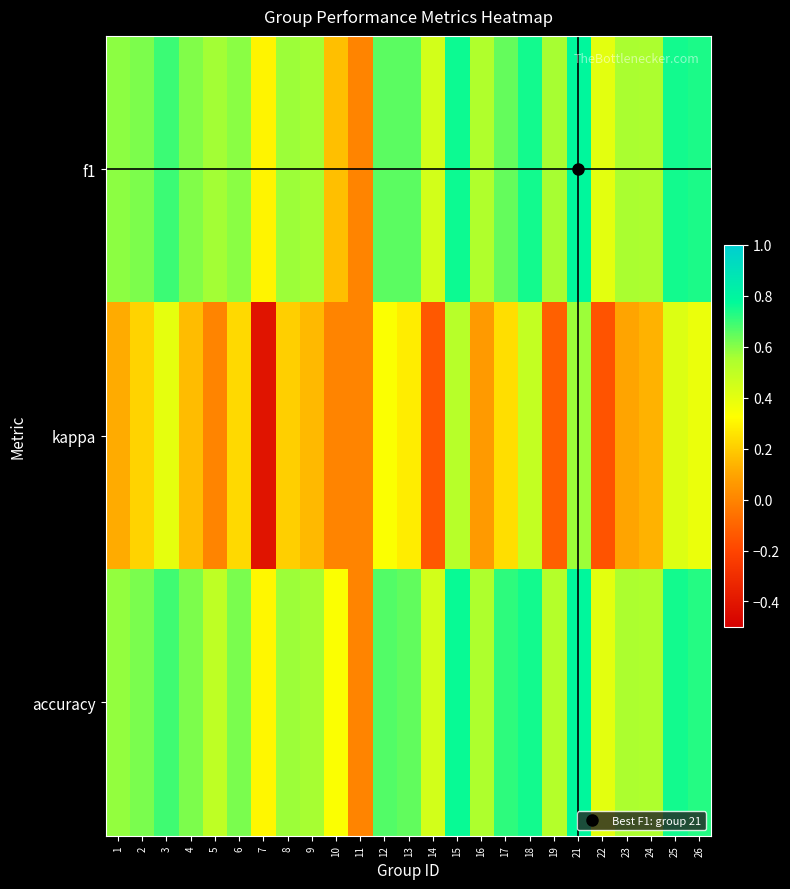

How many data points does each series have?

25